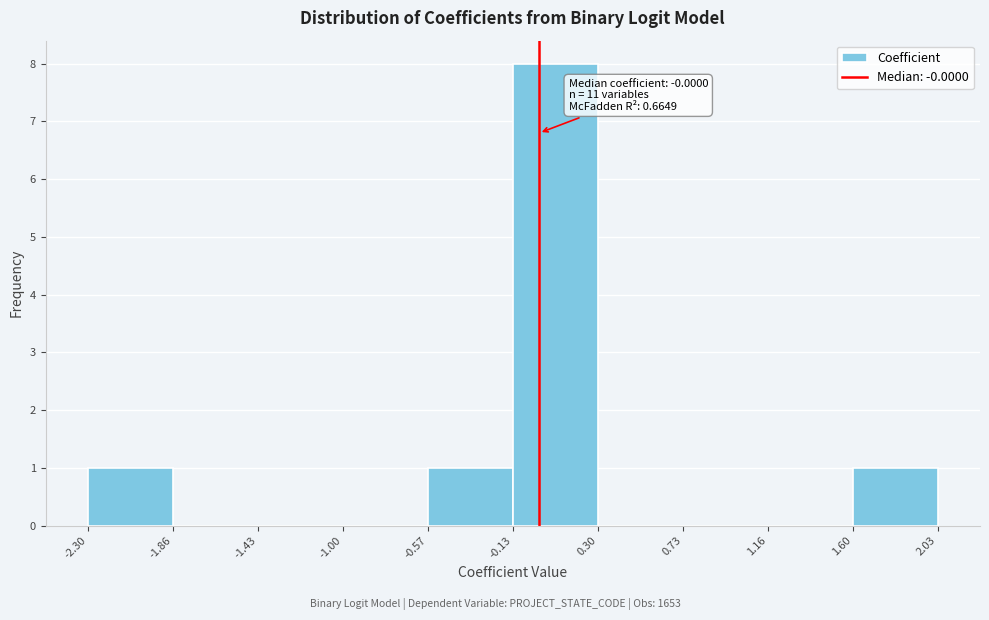

Over which range of the x-axis is the bar tallest?

-0.13 to 0.30